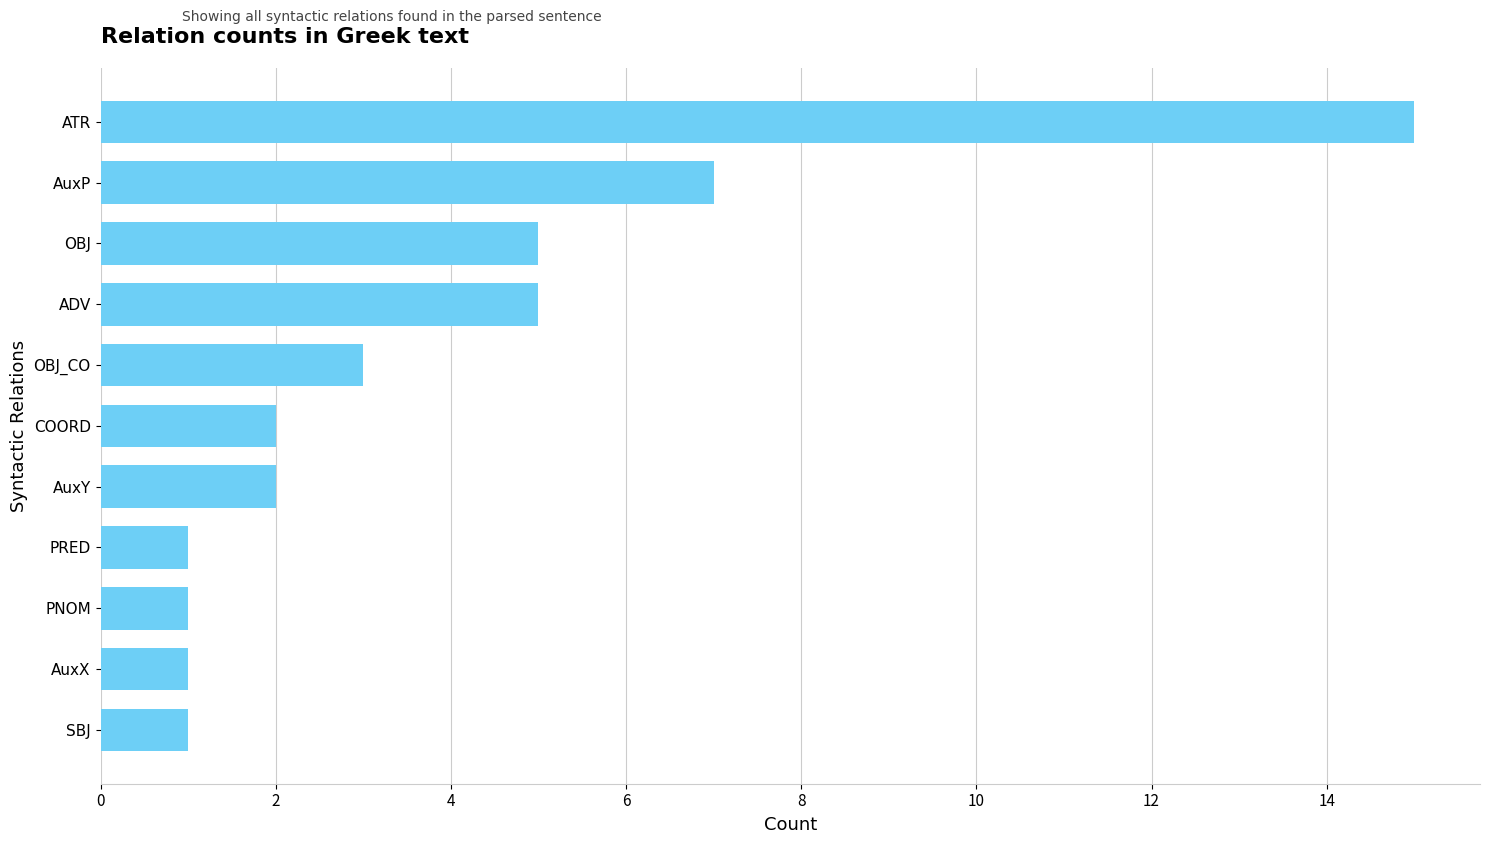

What is the difference between the maximum and minimum values?

14